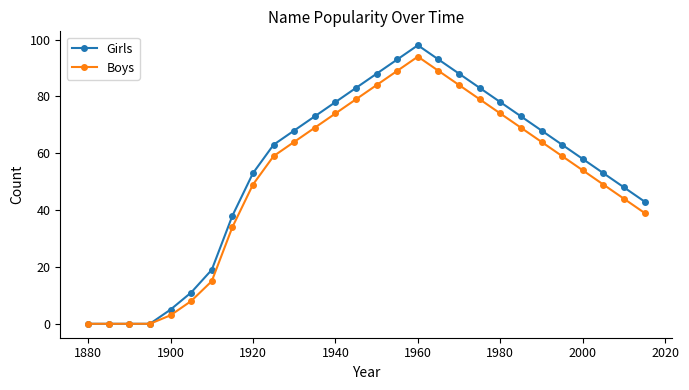

Rank the series by their maximum value, from lowest to highest.

Boys, Girls